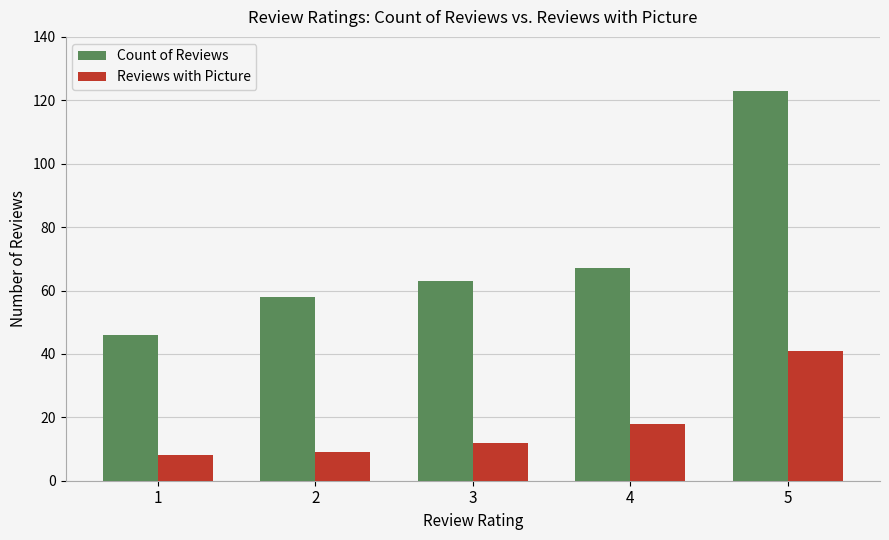

The Reviews with Picture series shows 15 at 5. True or false?

False